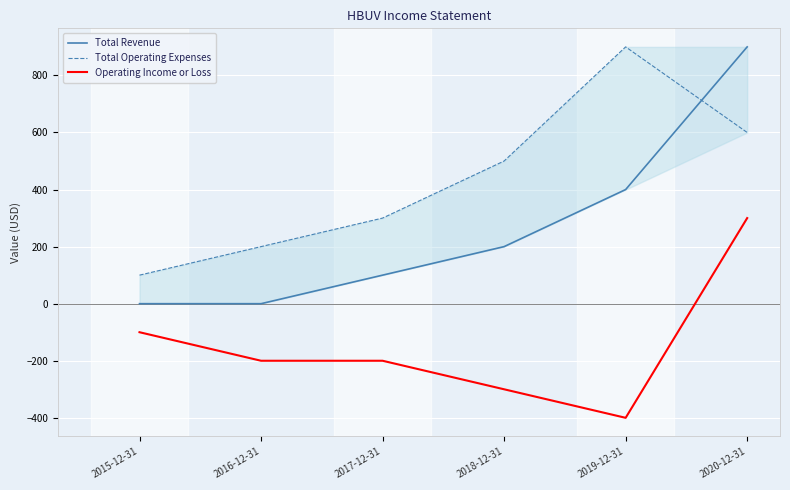

List the series in order of their peak value, highest first.

Total Revenue, Total Operating Expenses, Operating Income or Loss